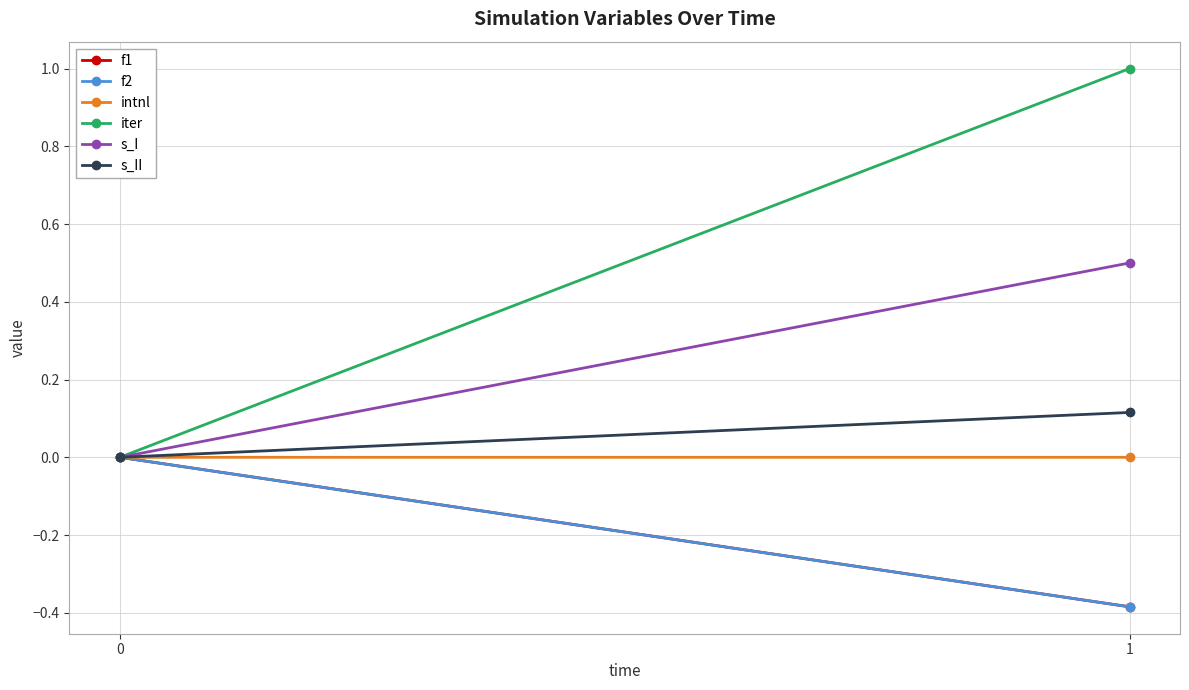

What is the approximate value of iter at 1?

1.0